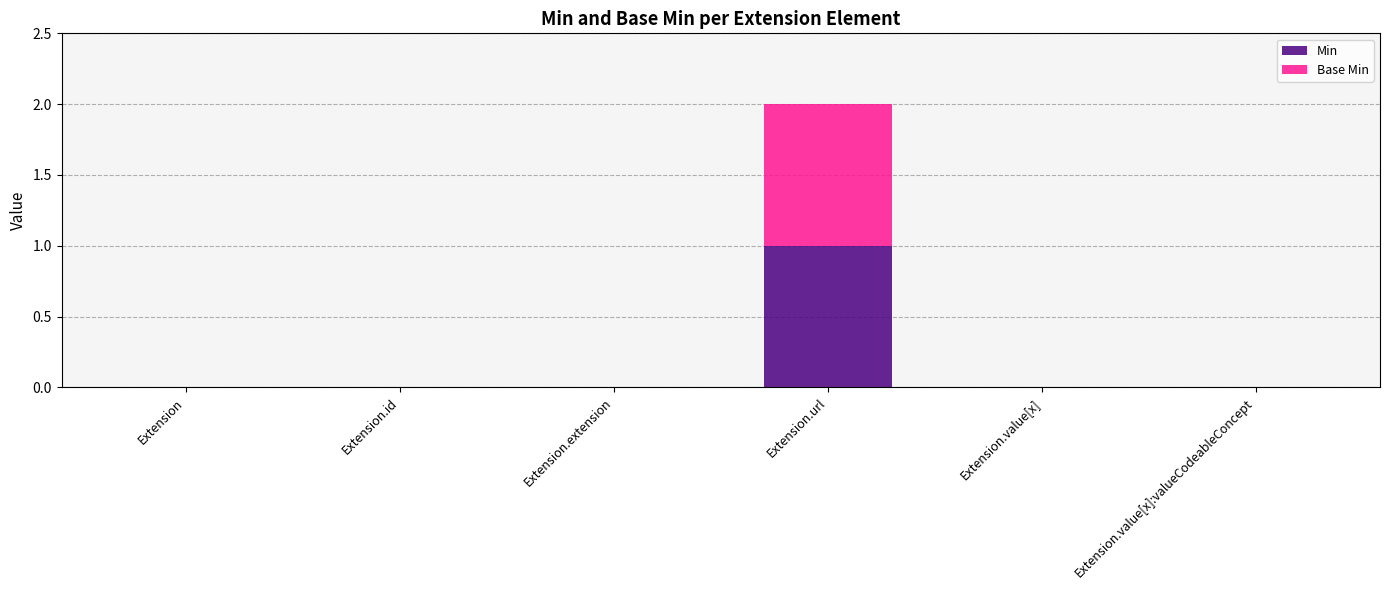

How many Min values are between 0 and 1?

6